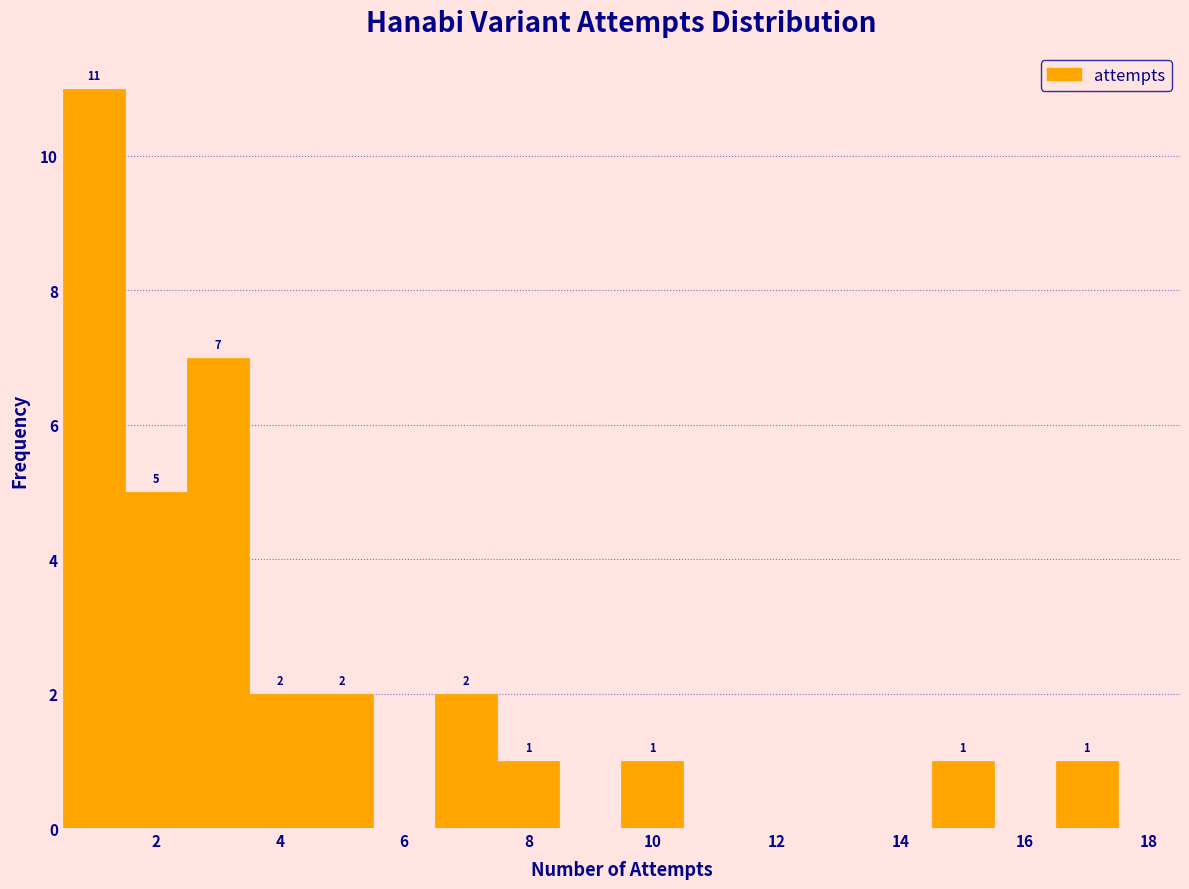

Over which range of the x-axis is the bar tallest?

0.5 to 1.5